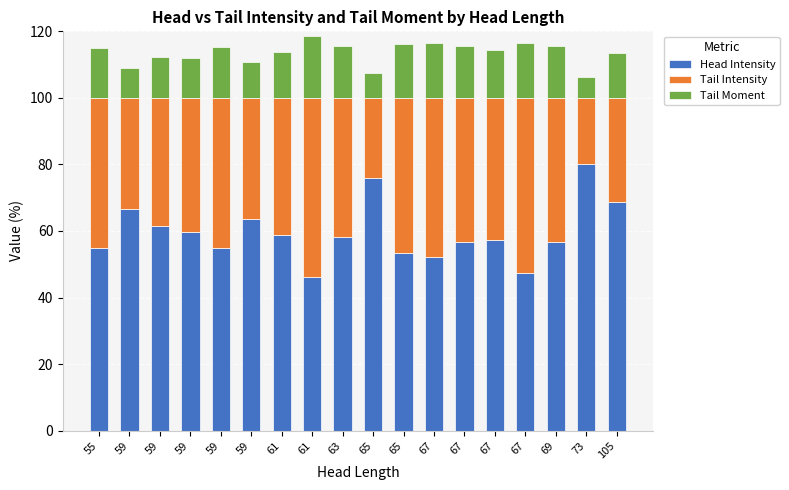

At 59, list the series in order from smallest to largest.

Tail Moment, Tail Intensity, Head Intensity